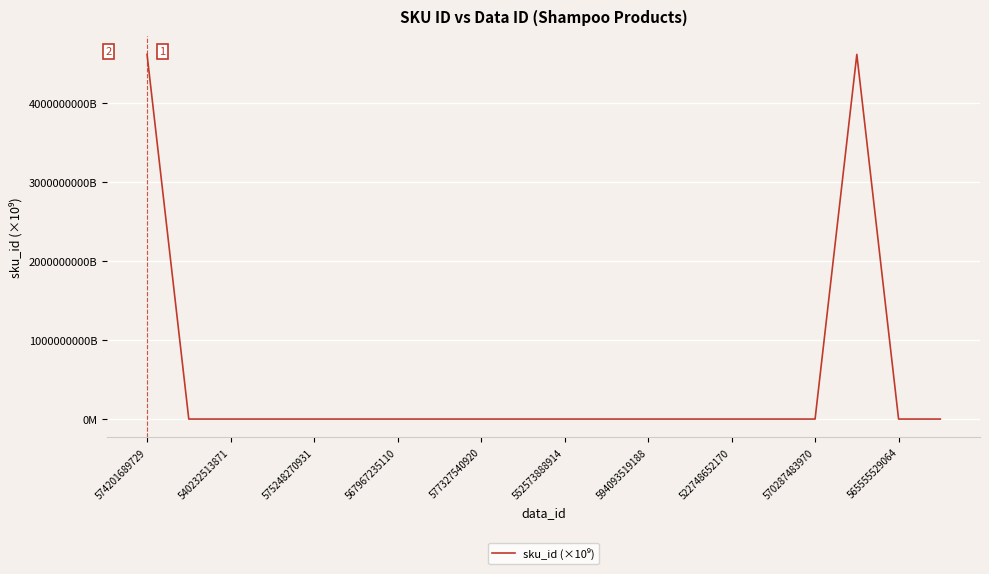

How many points are higher than both their immediate neighbors (excluding endpoints)?

6